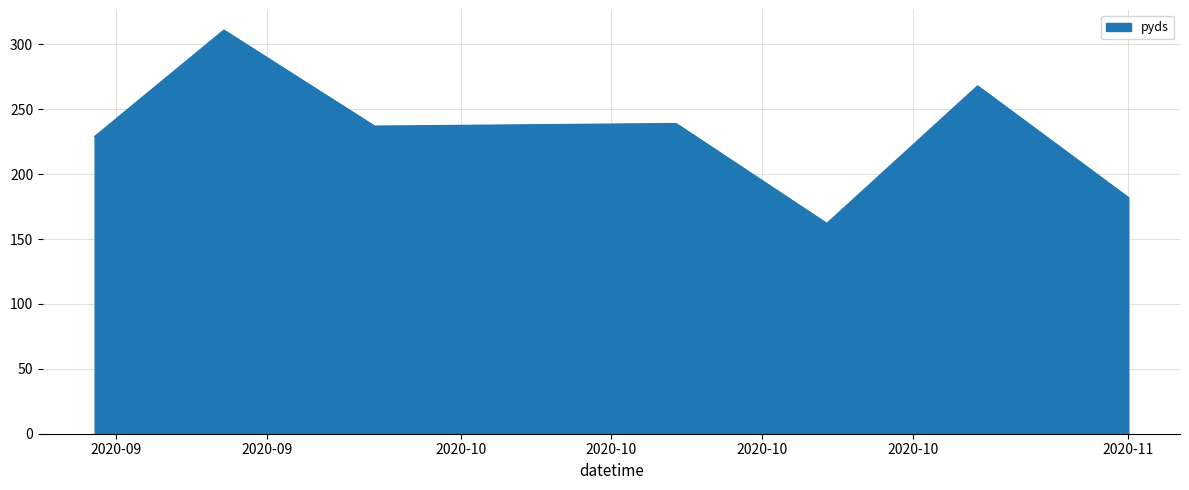

What is the difference between the maximum and minimum values?

149